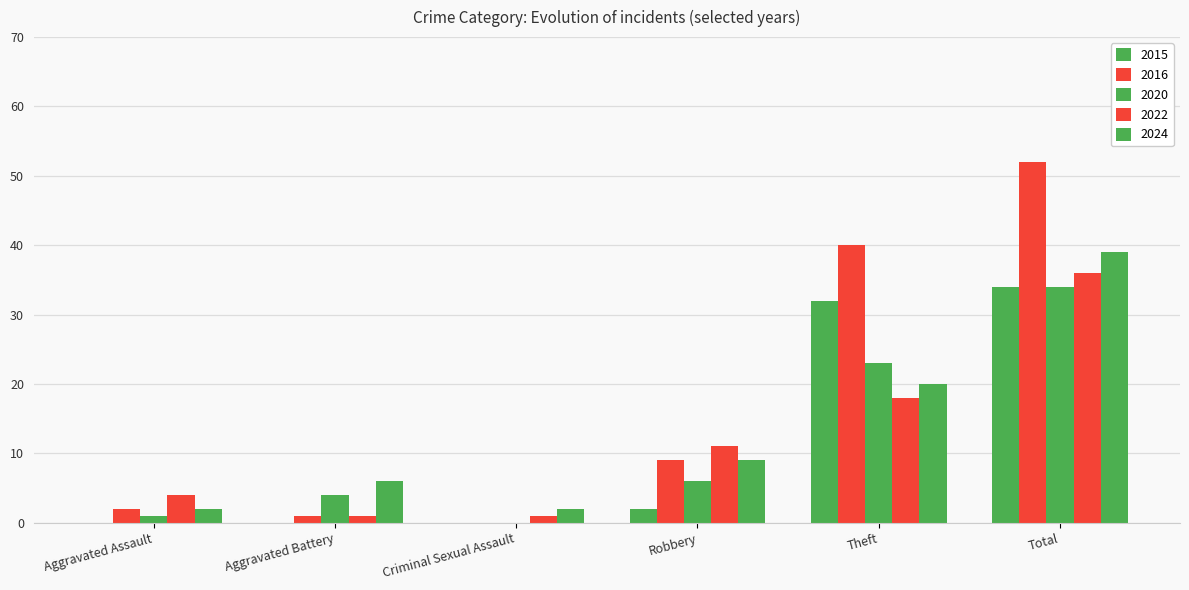

Reading left to right, extract all data points from this chart.

2015: 0	0	0	2	32	34
2016: 2	1	0	9	40	52
2020: 1	4	0	6	23	34
2022: 4	1	1	11	18	36
2024: 2	6	2	9	20	39